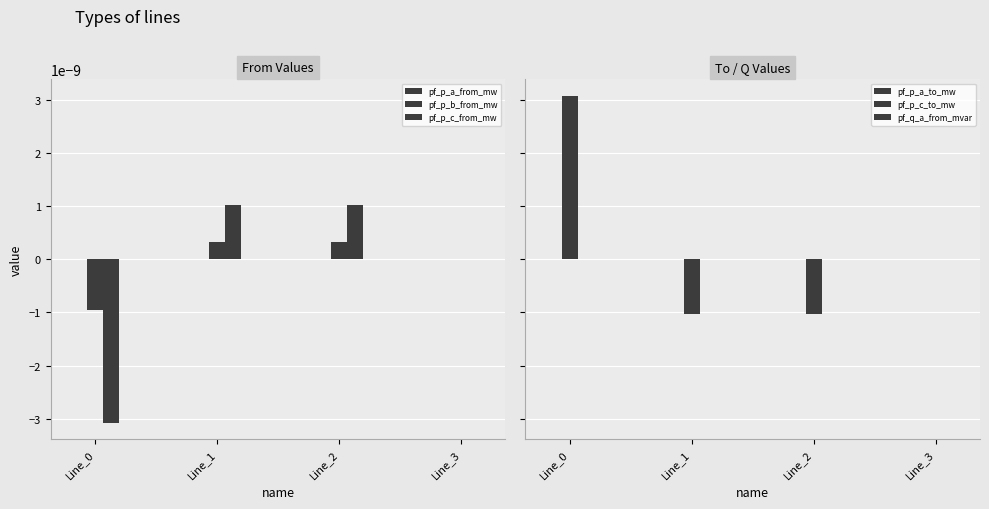

Count the pf_q_a_from_mvar values in the range 0 to 1.

2